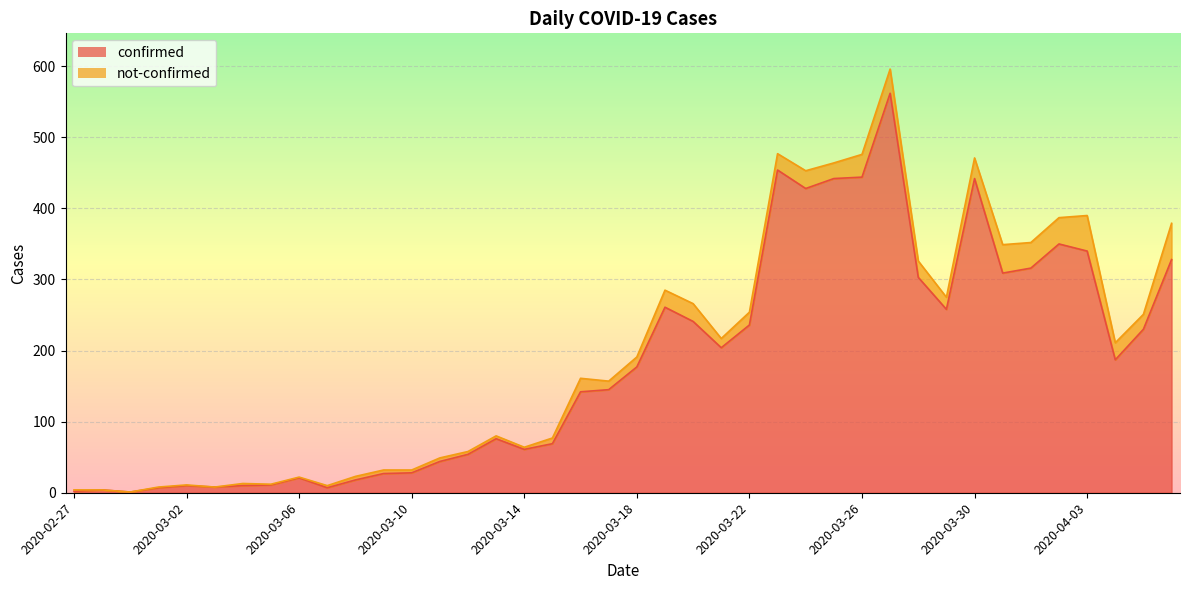

List the labels in order of value, smallest first.

2020-02-29, 2020-02-27, 2020-02-28, 2020-03-01, 2020-03-07, 2020-03-03, 2020-03-02, 2020-03-04, 2020-03-05, 2020-03-08, 2020-03-06, 2020-03-09, 2020-03-10, 2020-03-11, 2020-03-12, 2020-03-14, 2020-03-15, 2020-03-13, 2020-03-16, 2020-03-17, 2020-03-18, 2020-04-04, 2020-03-21, 2020-04-05, 2020-03-22, 2020-03-20, 2020-03-29, 2020-03-19, 2020-03-28, 2020-03-31, 2020-04-01, 2020-04-06, 2020-04-03, 2020-04-02, 2020-03-24, 2020-03-25, 2020-03-30, 2020-03-26, 2020-03-23, 2020-03-27